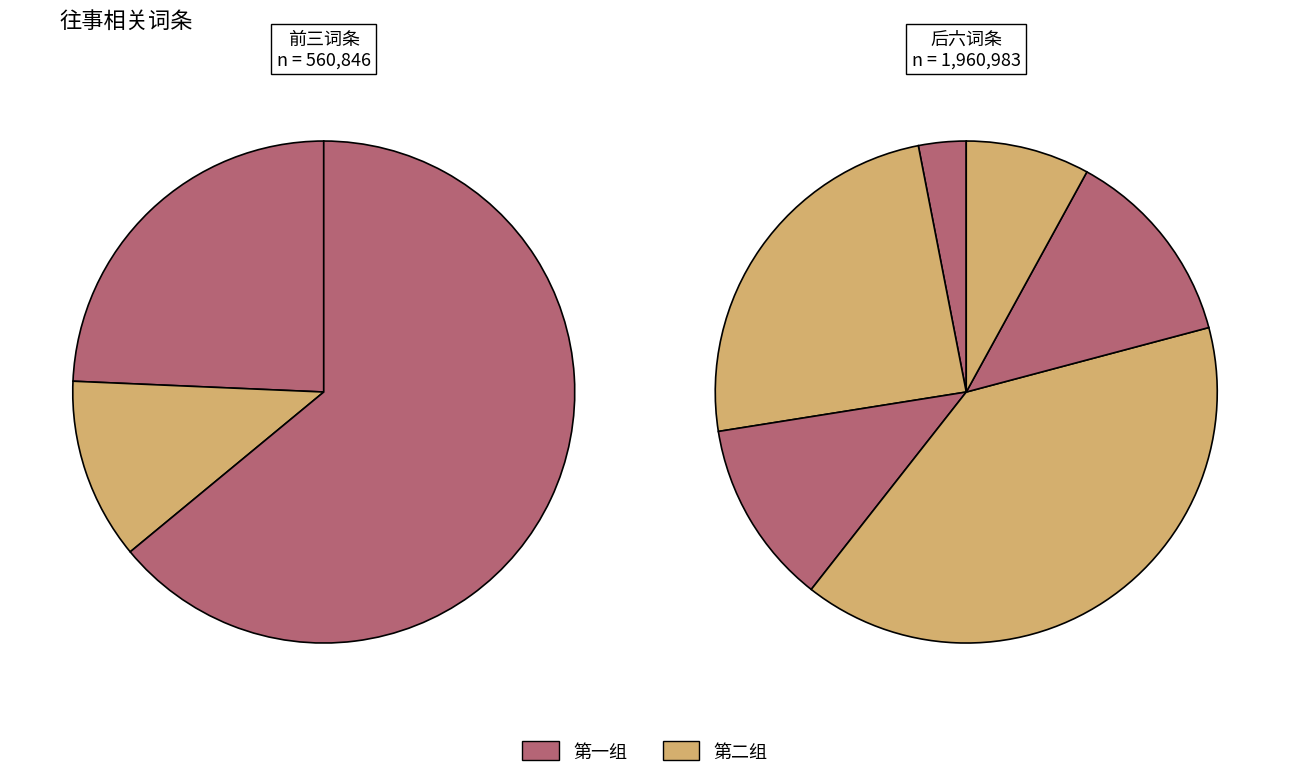

The 贺新郎·往事休寻访 slice represents 1% of the pie. True or false?

False